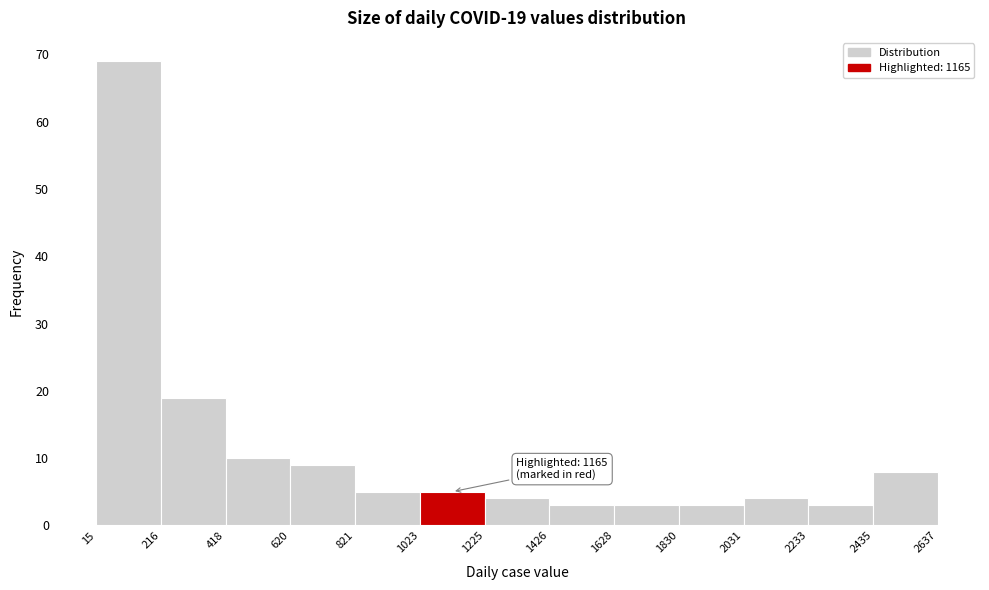

Over which range of the x-axis is the bar tallest?

15 to 216